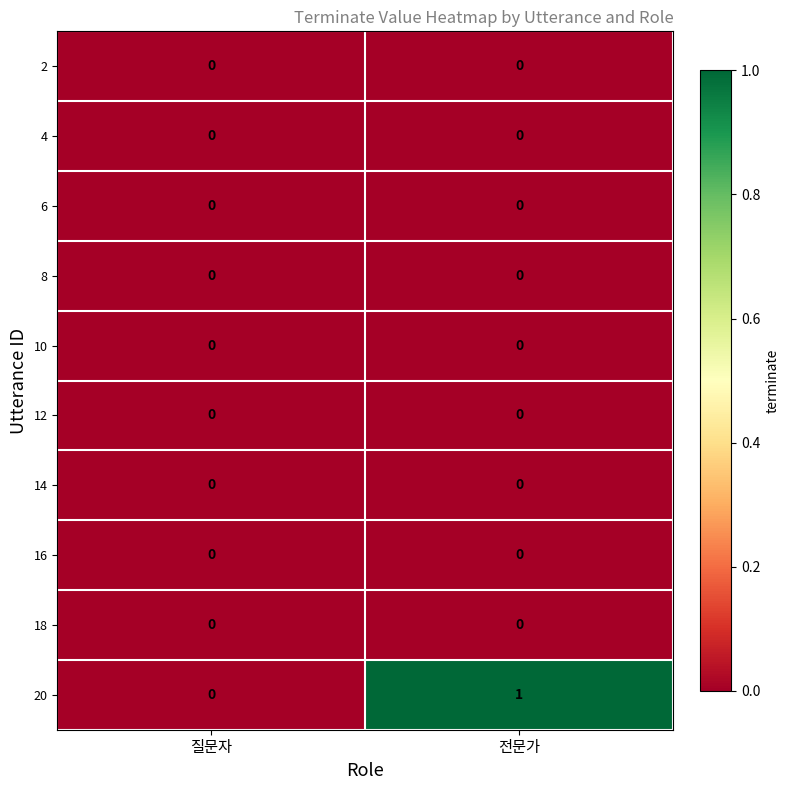

True or false: 14 has a value of 0 at 질문자.

True